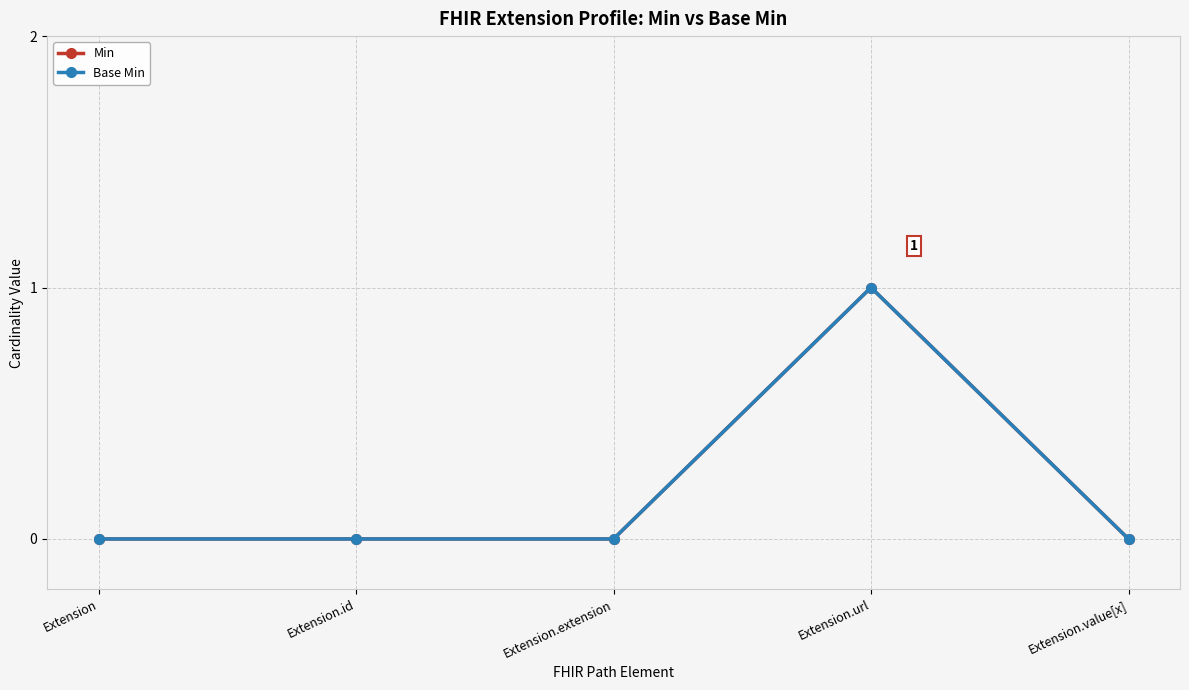

What is the difference between the maximum and minimum values in the Base Min series?

1